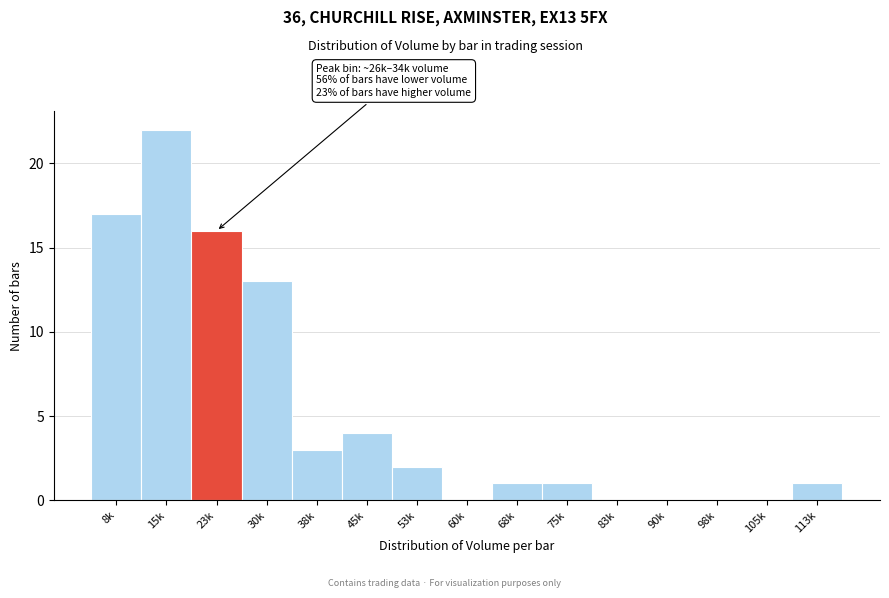

Reading left to right, transcribe all the data shown in this chart.

8k=17	15k=22	23k=16	30k=13	38k=3	45k=4	53k=2	60k=0	68k=1	75k=1	83k=0	90k=0	98k=0	105k=0	113k=1